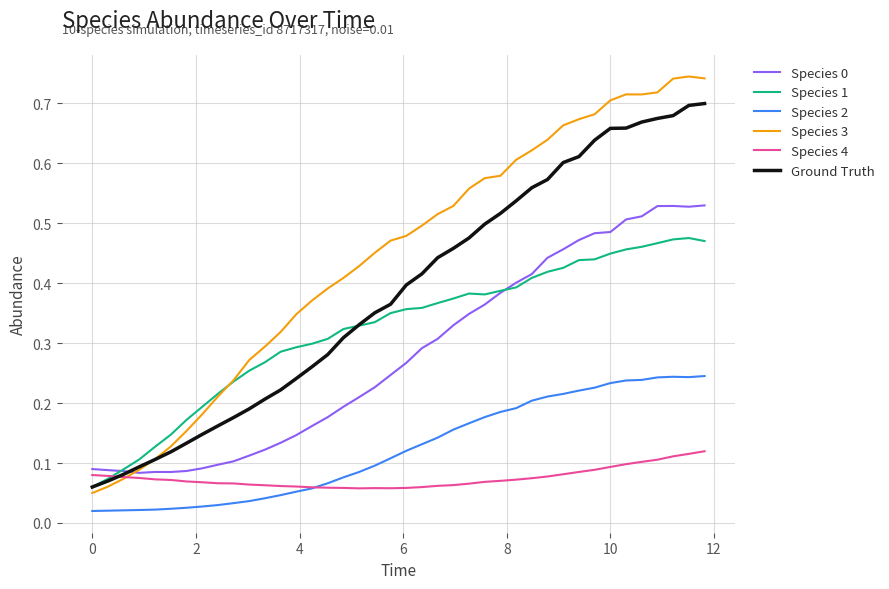

Which series has the widest spread of values?

Species 3